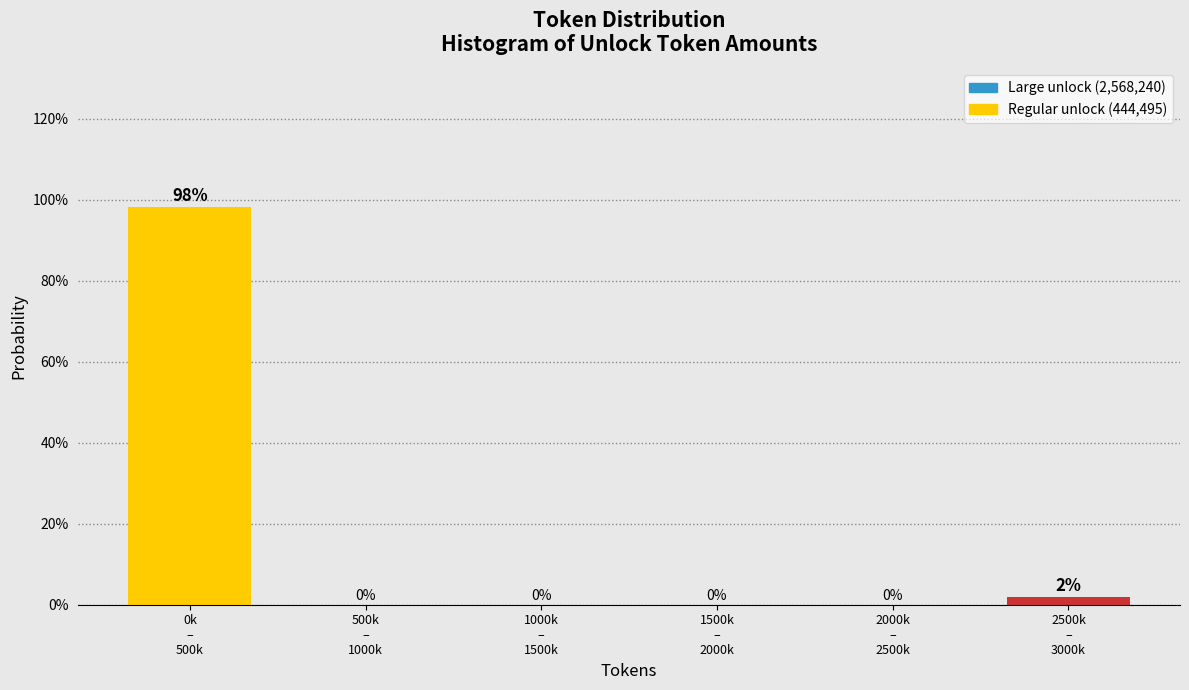

Are the bars horizontal?

No